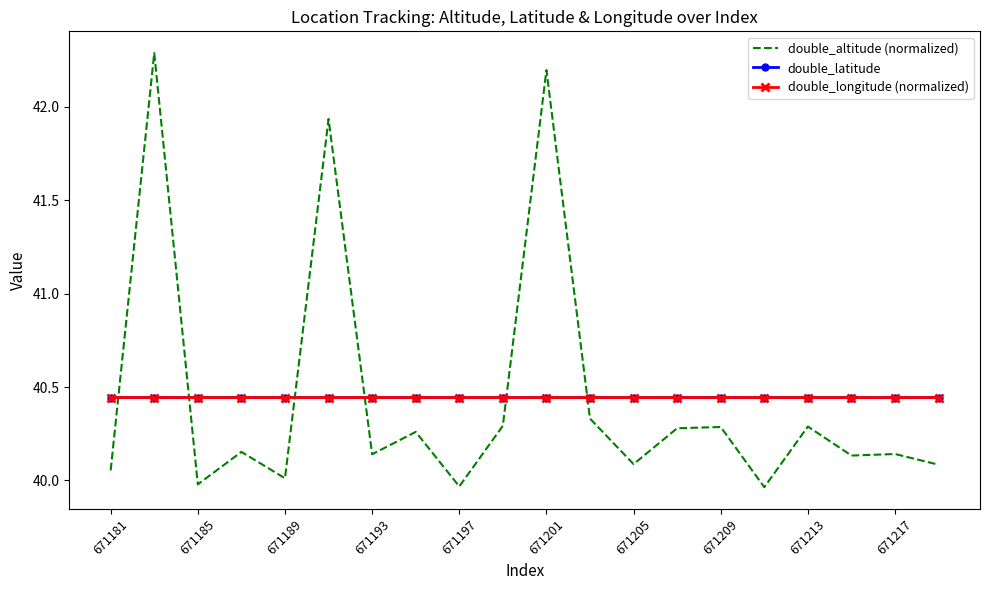

What is the difference between the maximum and minimum values in the double_altitude (normalized) series?

2.3